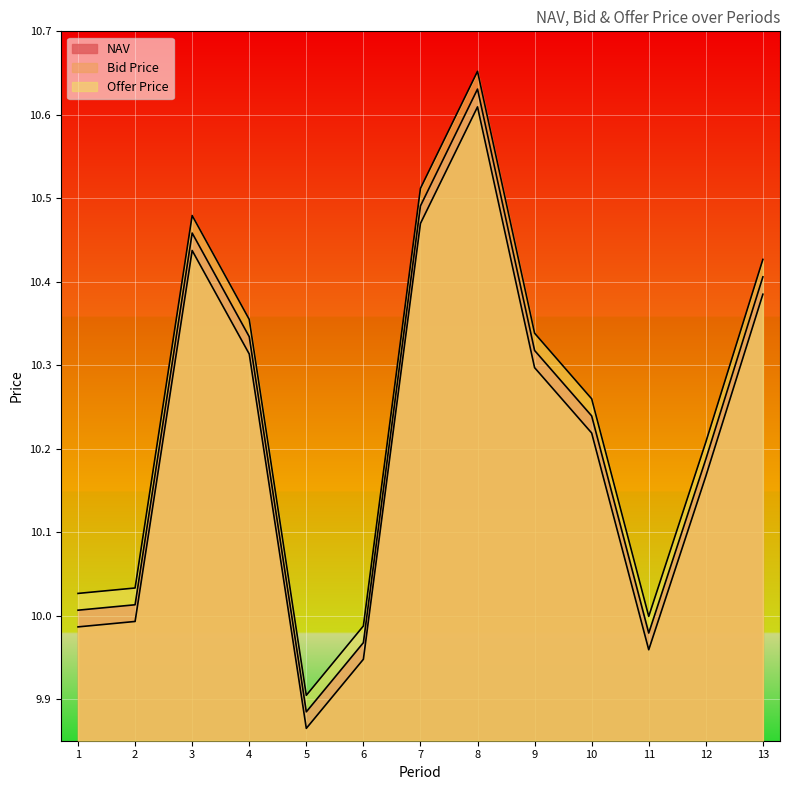

True or false: Bid Price and Offer Price intersect in this chart.

False